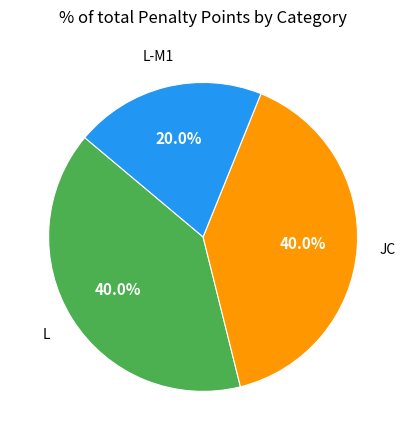

Is there a majority slice in this chart?

No